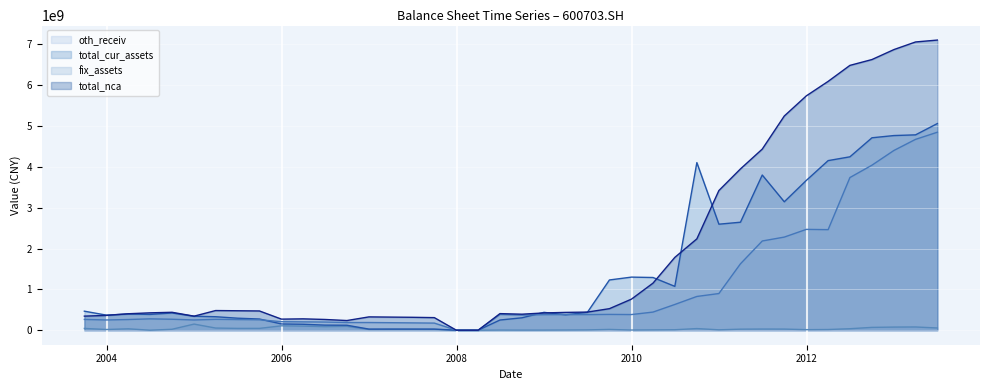

True or false: fix_assets line and total_nca line intersect in this chart.

False